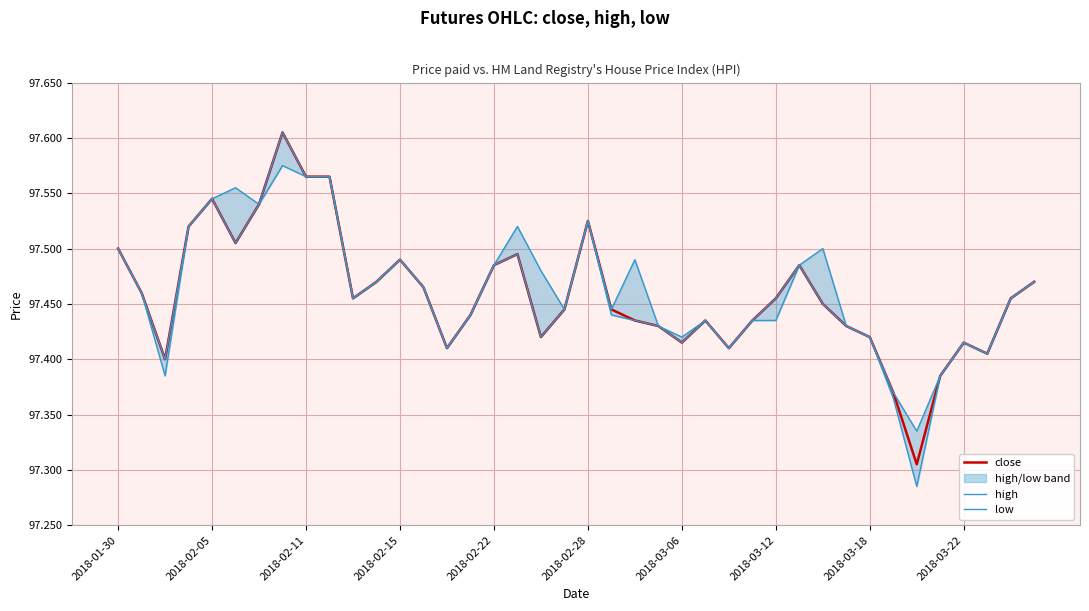

Reading left to right, list all the values displayed in this chart.

close: 97.5	97.5	97.4	97.5	97.5	97.5	97.5	97.6	97.6	97.6	97.5	97.5	97.5	97.5	97.4	97.4	97.5	97.5	97.4	97.4	97.5	97.4	97.4	97.4	97.4	97.4	97.4	97.4	97.5	97.5	97.5	97.4	97.4	97.4	97.3	97.4	97.4	97.4	97.5	97.5
high: 97.5	97.5	97.4	97.5	97.5	97.6	97.5	97.6	97.6	97.6	97.5	97.5	97.5	97.5	97.4	97.4	97.5	97.5	97.5	97.4	97.5	97.4	97.5	97.4	97.4	97.4	97.4	97.4	97.5	97.5	97.5	97.4	97.4	97.4	97.3	97.4	97.4	97.4	97.5	97.5
low: 97.5	97.5	97.4	97.5	97.5	97.5	97.5	97.6	97.6	97.6	97.5	97.5	97.5	97.5	97.4	97.4	97.5	97.5	97.4	97.4	97.5	97.4	97.4	97.4	97.4	97.4	97.4	97.4	97.4	97.5	97.5	97.4	97.4	97.4	97.3	97.4	97.4	97.4	97.5	97.5